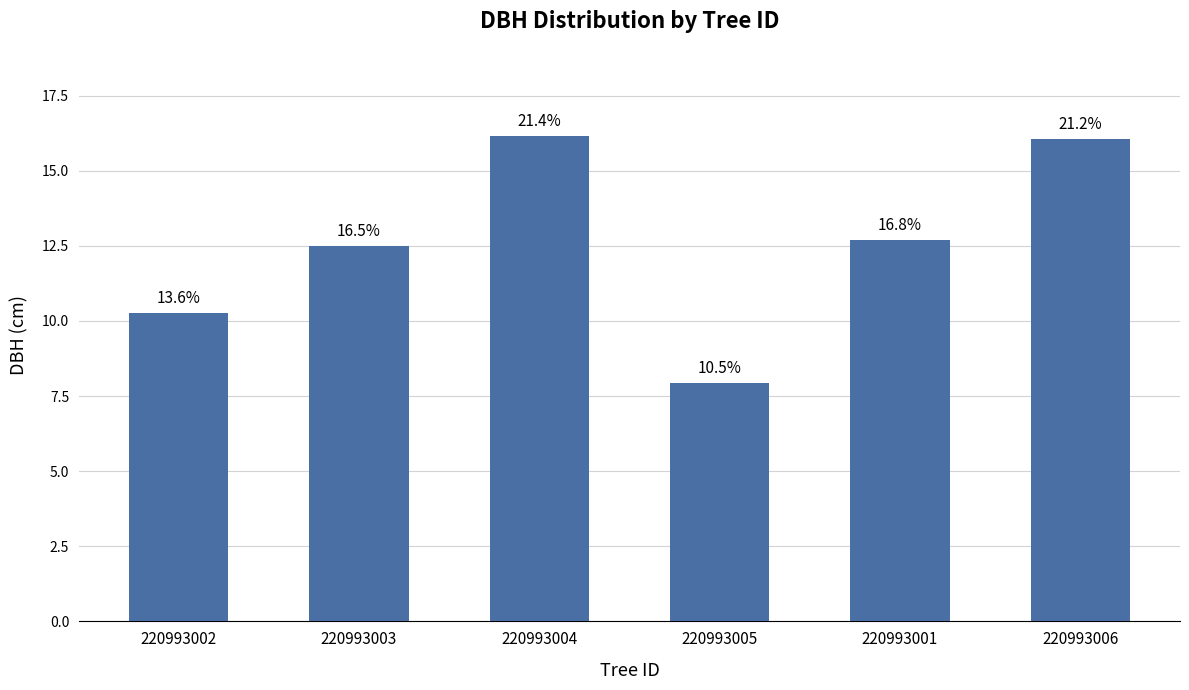

How many bars are there in total?

6